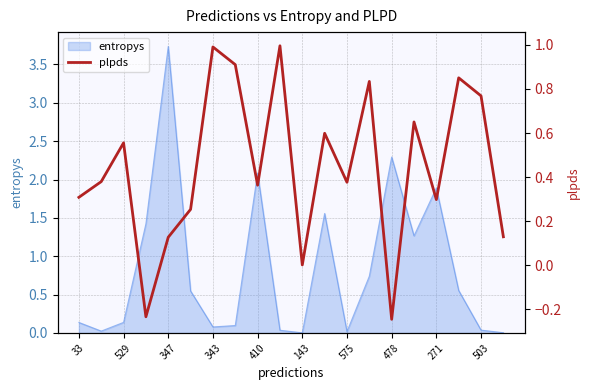

True or false: entropys has a value of 0.1 at 33.

True